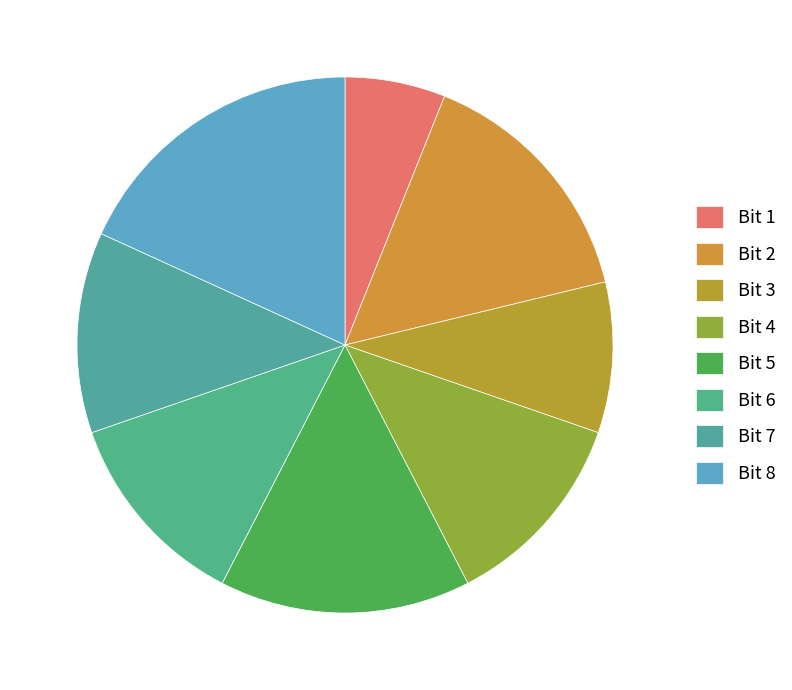

How many segments does this pie chart have?

8